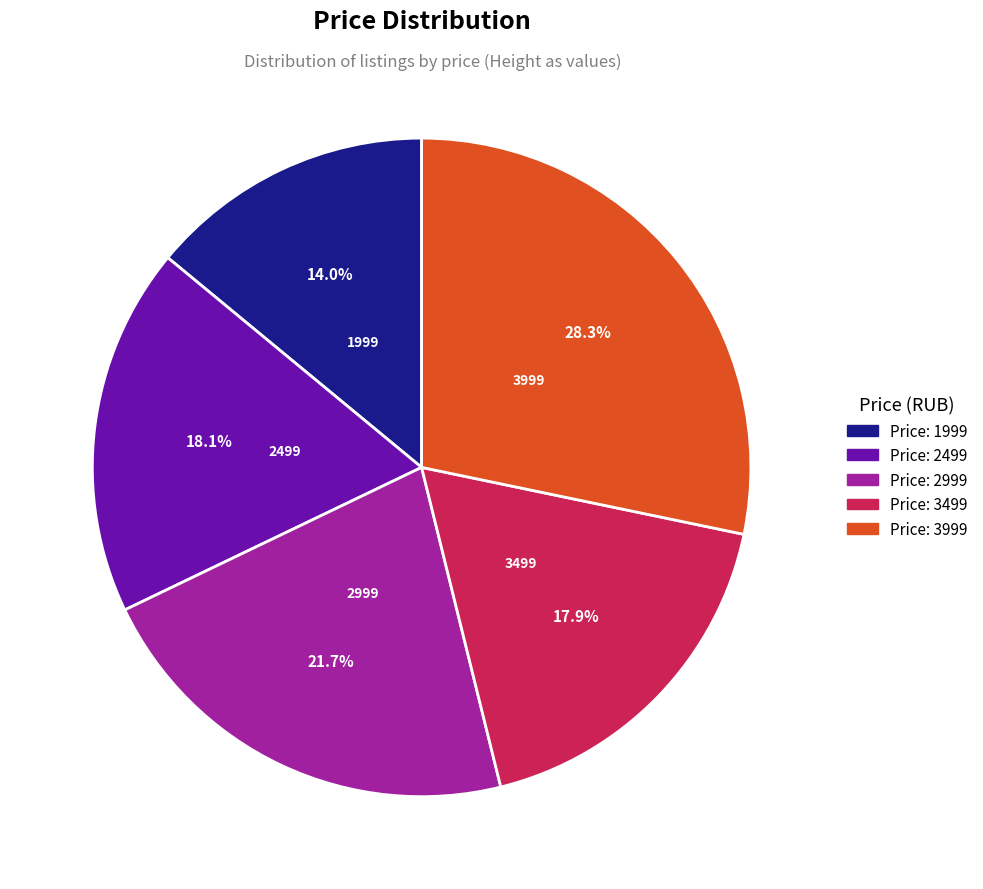

Is there any slice that represents more than half of the pie?

No